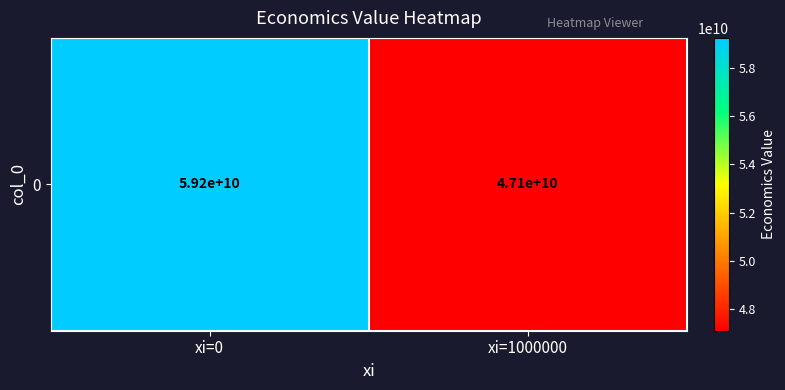

True or false: the data shows 47111434806.6 at xi=1000000.

True